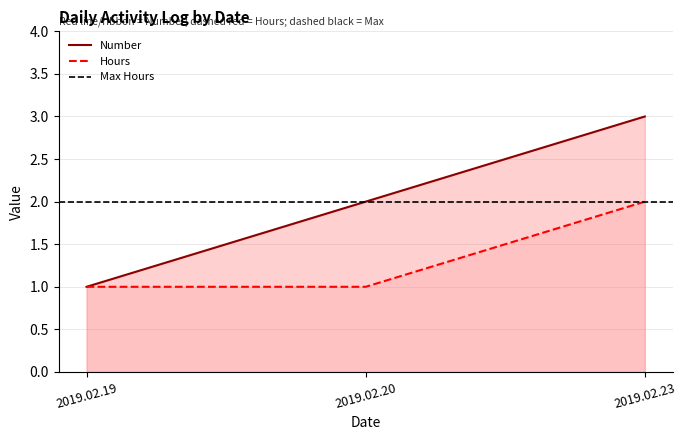

At how many categories does at least one series exceed 2?

1